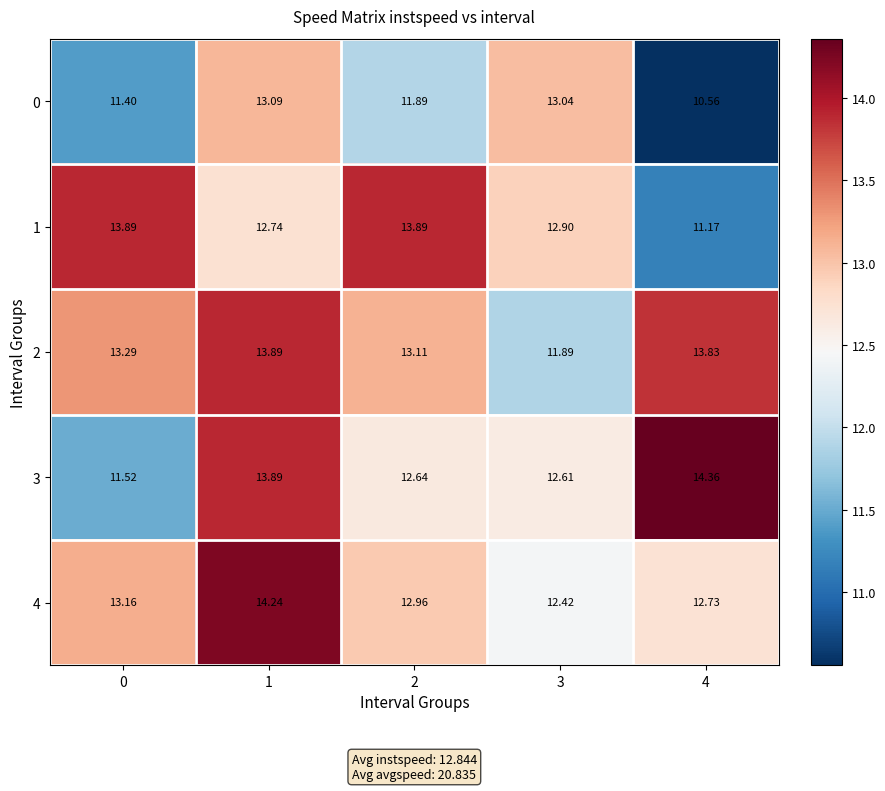

How many data points in 0 are above 11?

4